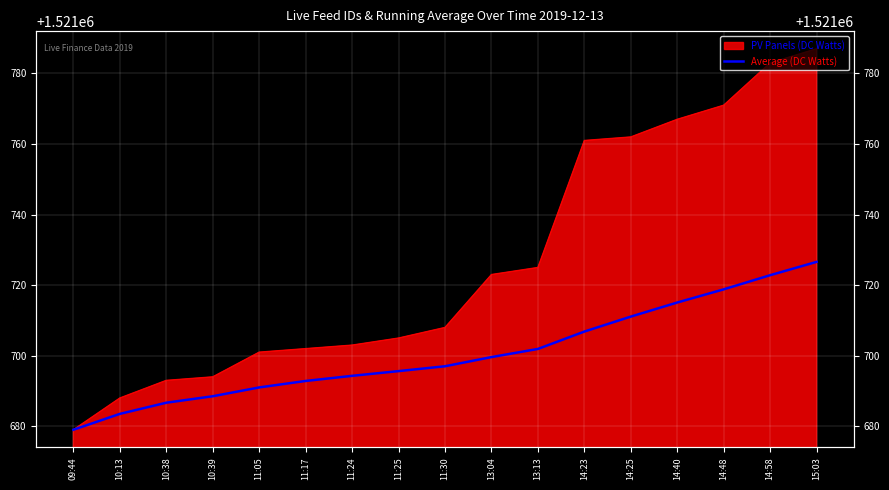

Which label corresponds to the smallest value in the chart?

09:44